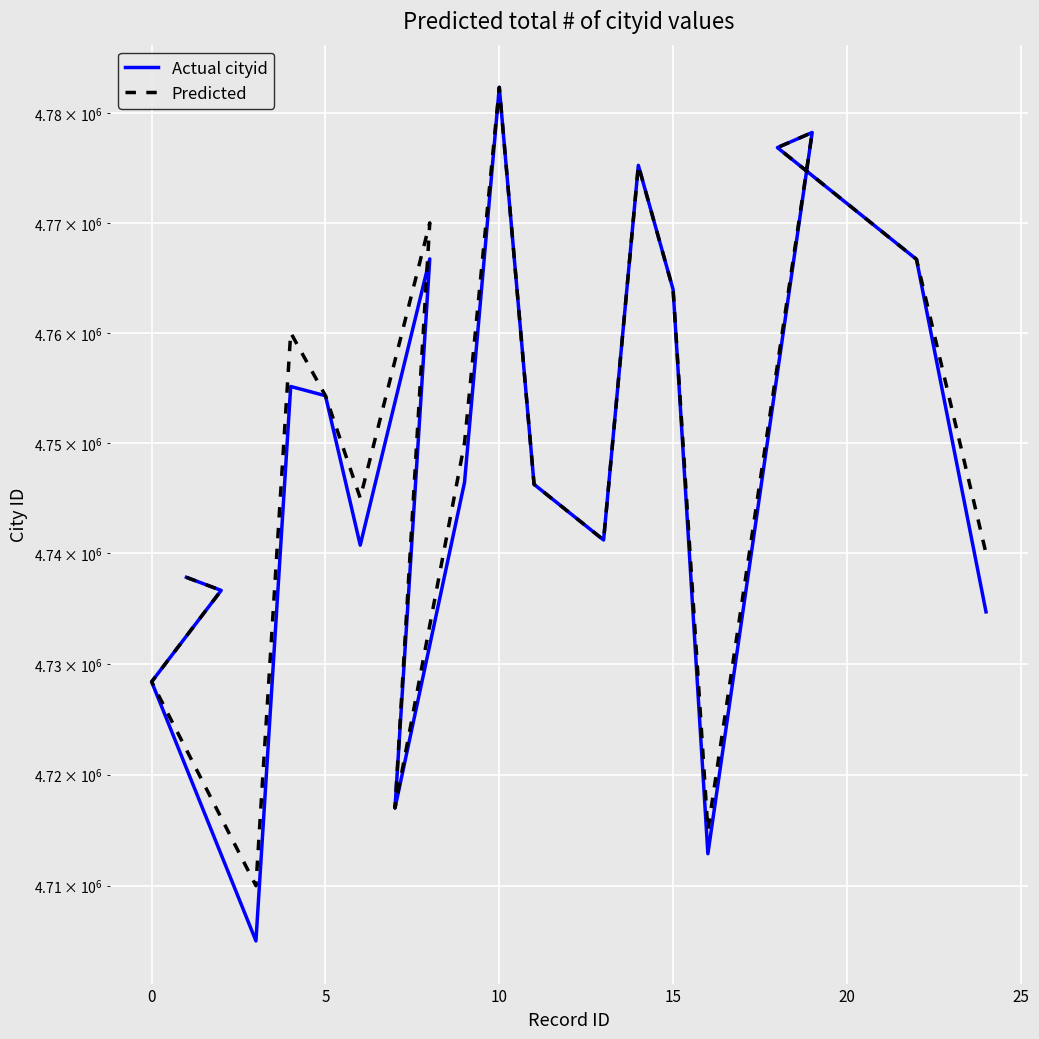

True or false: Actual cityid and Predicted cross at least once.

False